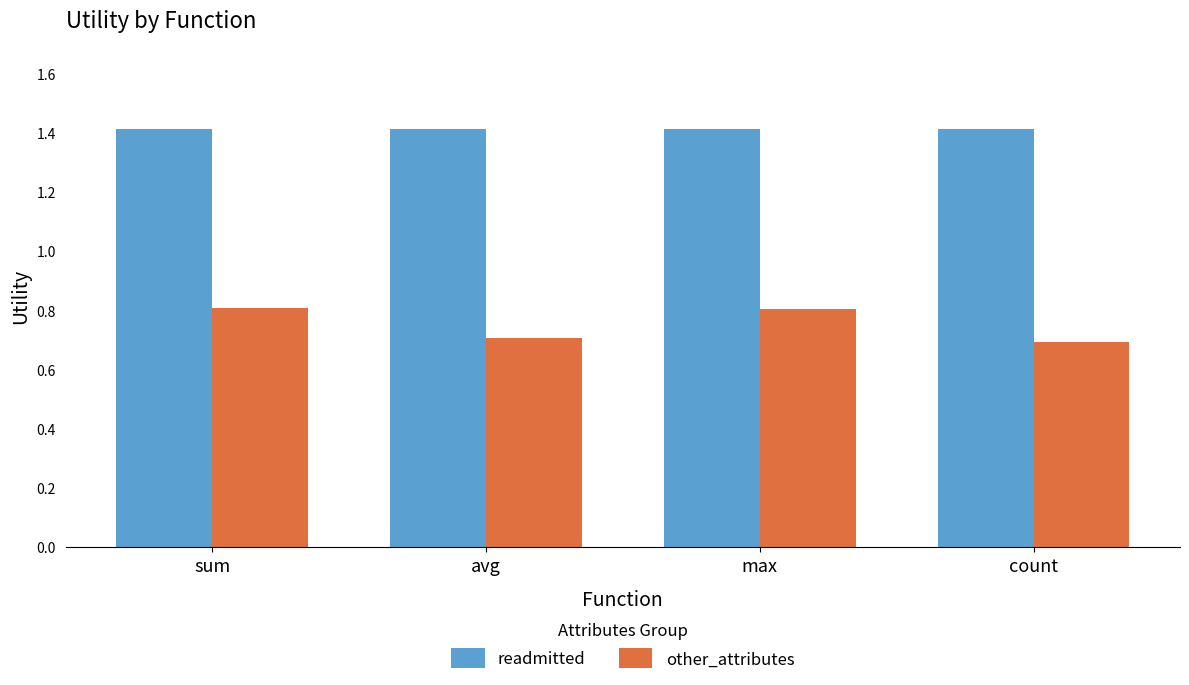

What is the highest value of the readmitted series?

1.4